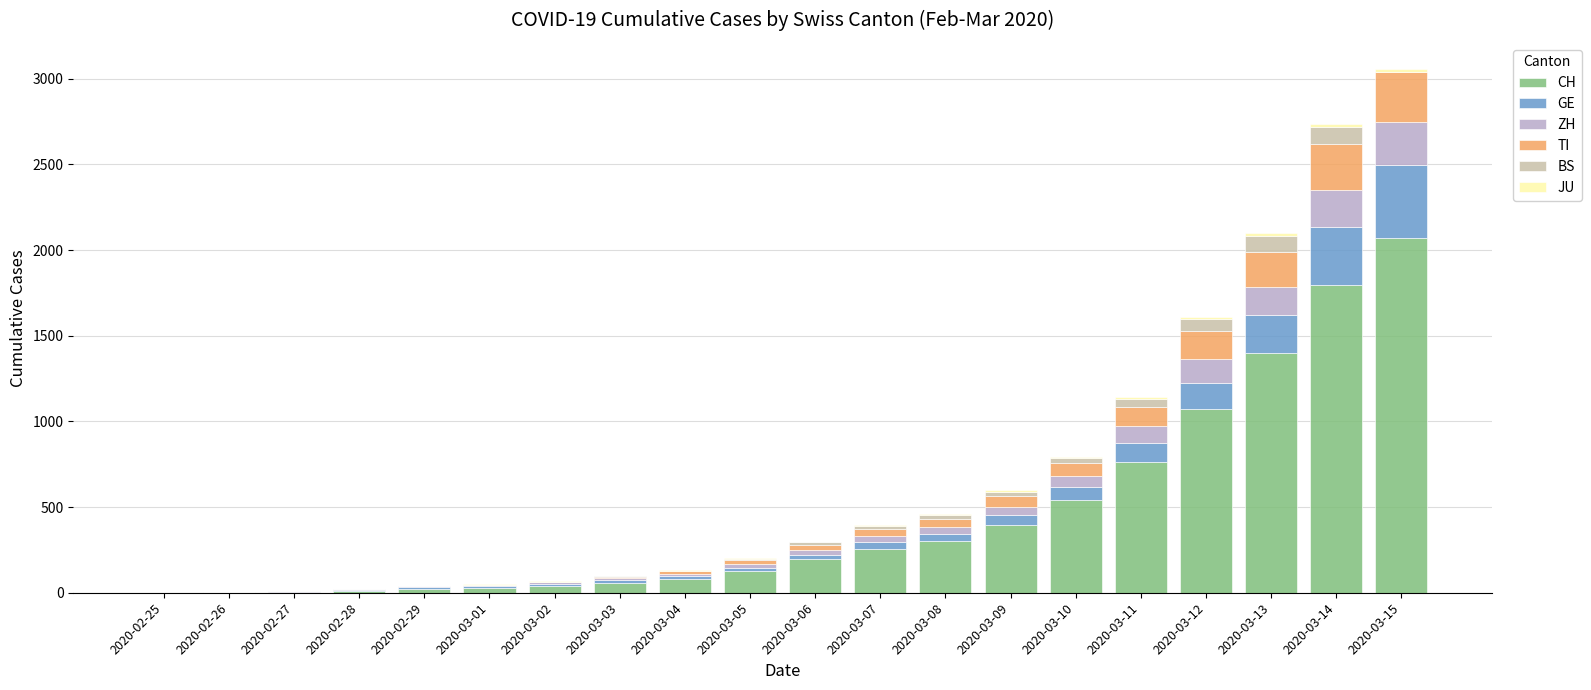

Where is CH nearest to the value 1036?

2020-03-12